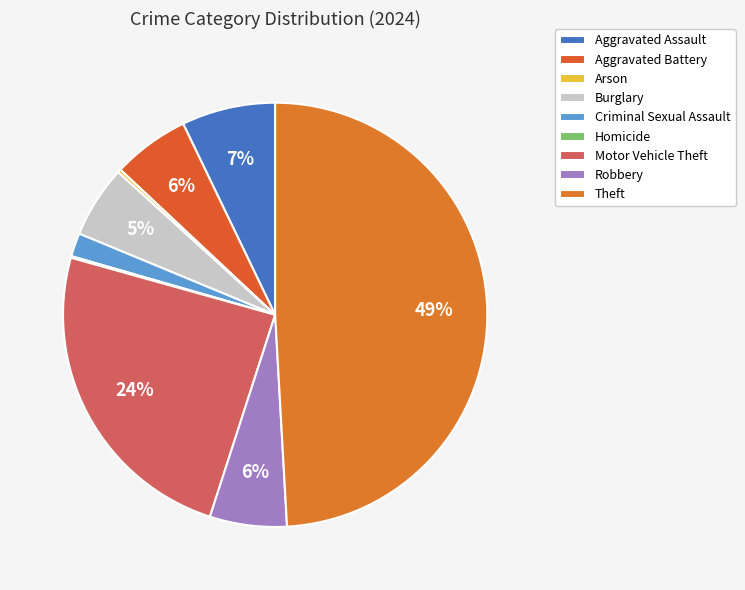

Does Burglary account for over 50% of the chart?

No